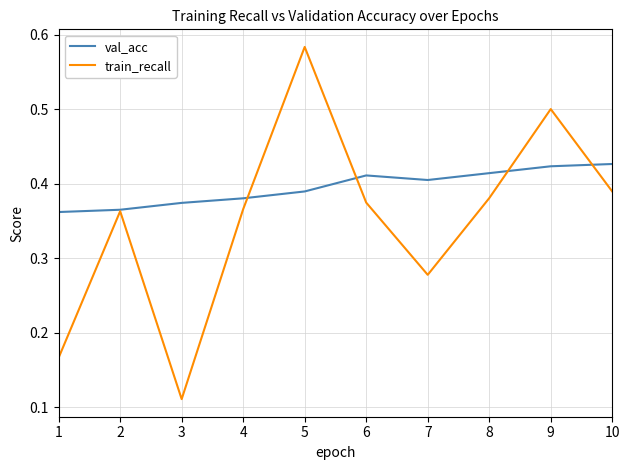

Which series has the largest total across all categories?

val_acc